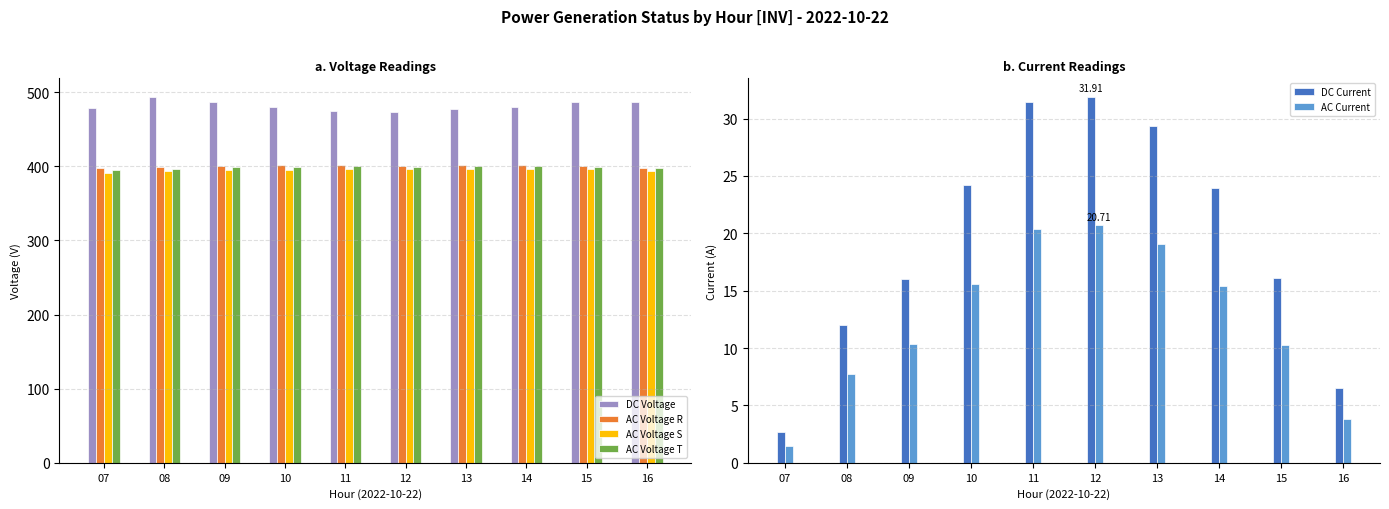

The AC Current series shows 4.6 at 08. True or false?

False